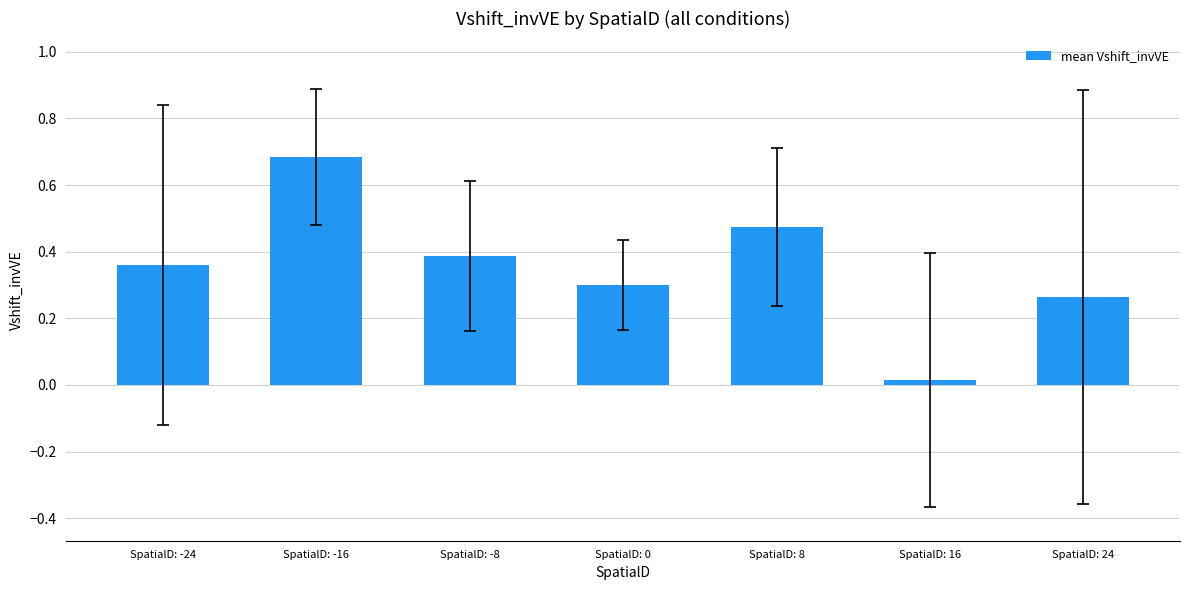

What is the sum of the values at SpatialD: -8 and SpatialD: 0?

0.7